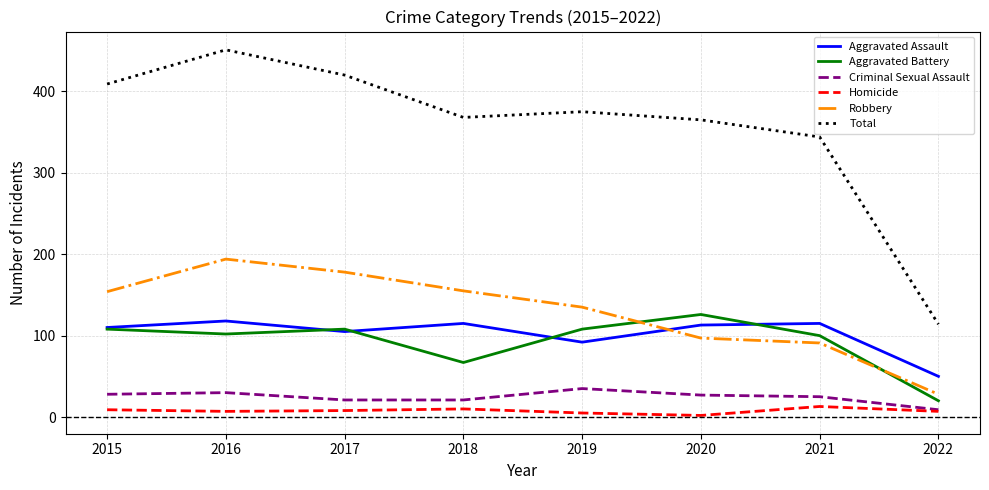

True or false: Aggravated Battery and Criminal Sexual Assault cross at least once.

False